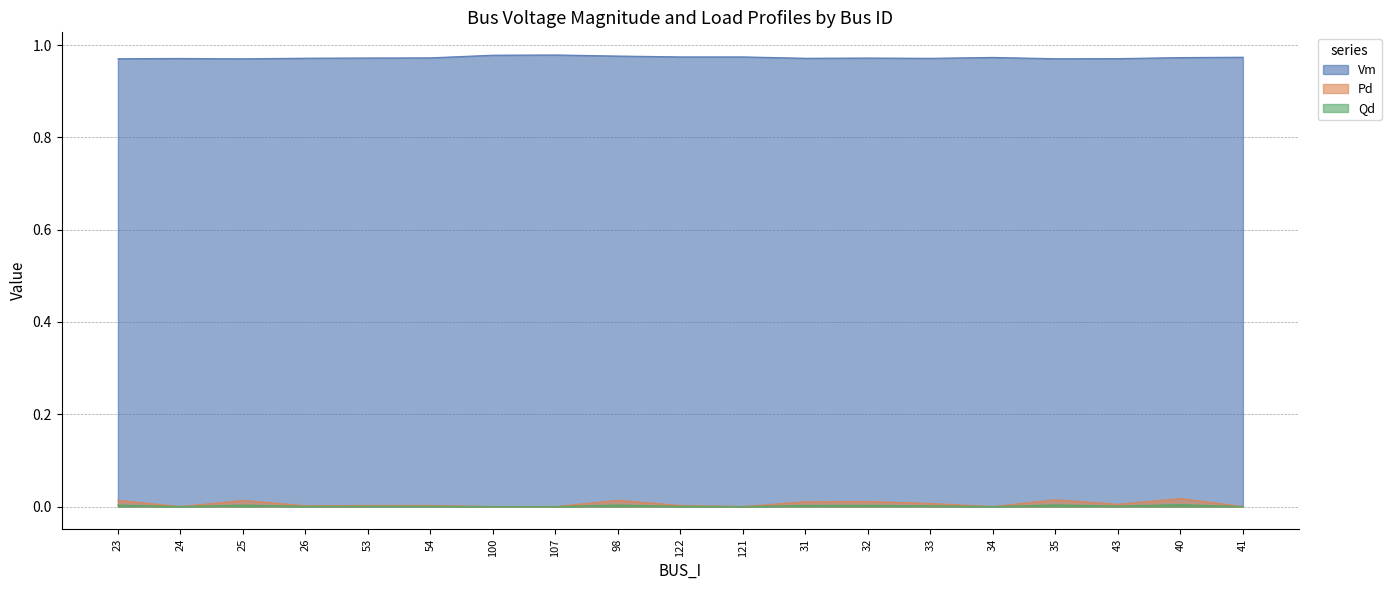

The Vm series shows 0.2 at 23. True or false?

False